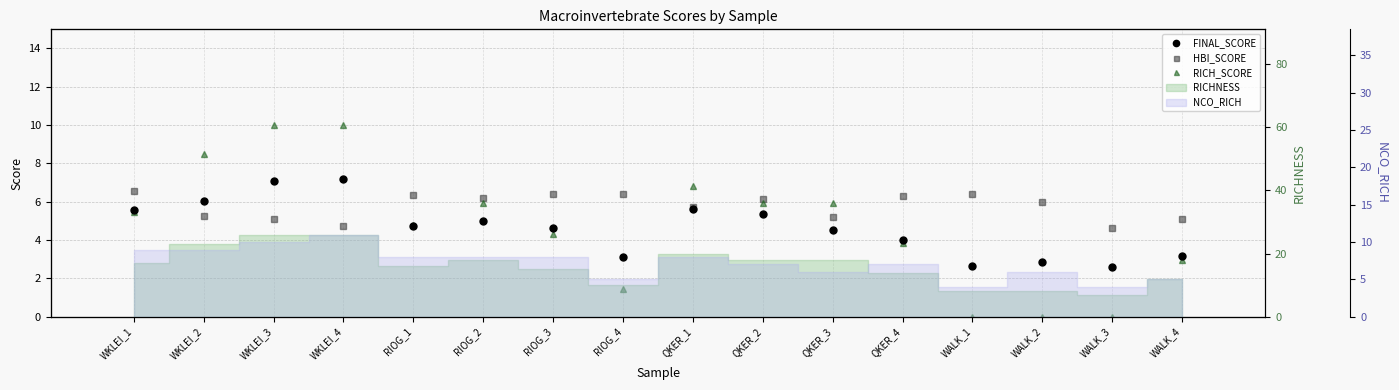

Reading left to right, transcribe all the data shown in this chart.

FINAL_SCORE: 5.6	6.0	7.1	7.2	4.8	5.0	4.7	3.1	5.6	5.4	4.5	4.0	2.6	2.9	2.6	3.2
HBI_SCORE: 6.6	5.2	5.1	4.7	6.3	6.2	6.4	6.4	5.7	6.1	5.2	6.3	6.4	6.0	4.6	5.1
RICH_SCORE: 5.5	8.5	10.0	10.0	4.8	5.9	4.3	1.4	6.8	5.9	5.9	3.9	0.0	0.0	0.0	3.0